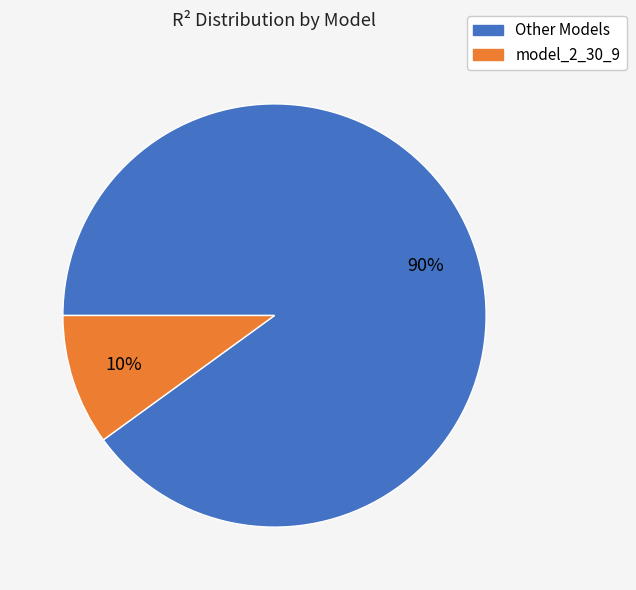

Is there a majority slice in this chart?

Yes